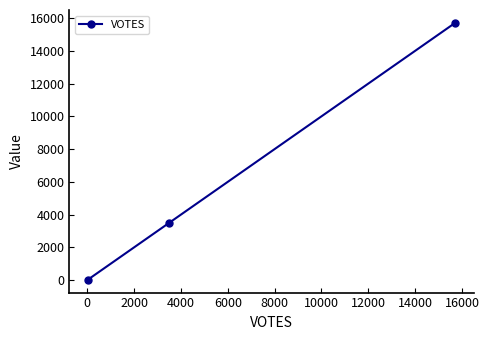

What is the difference between the maximum and minimum values?

15686